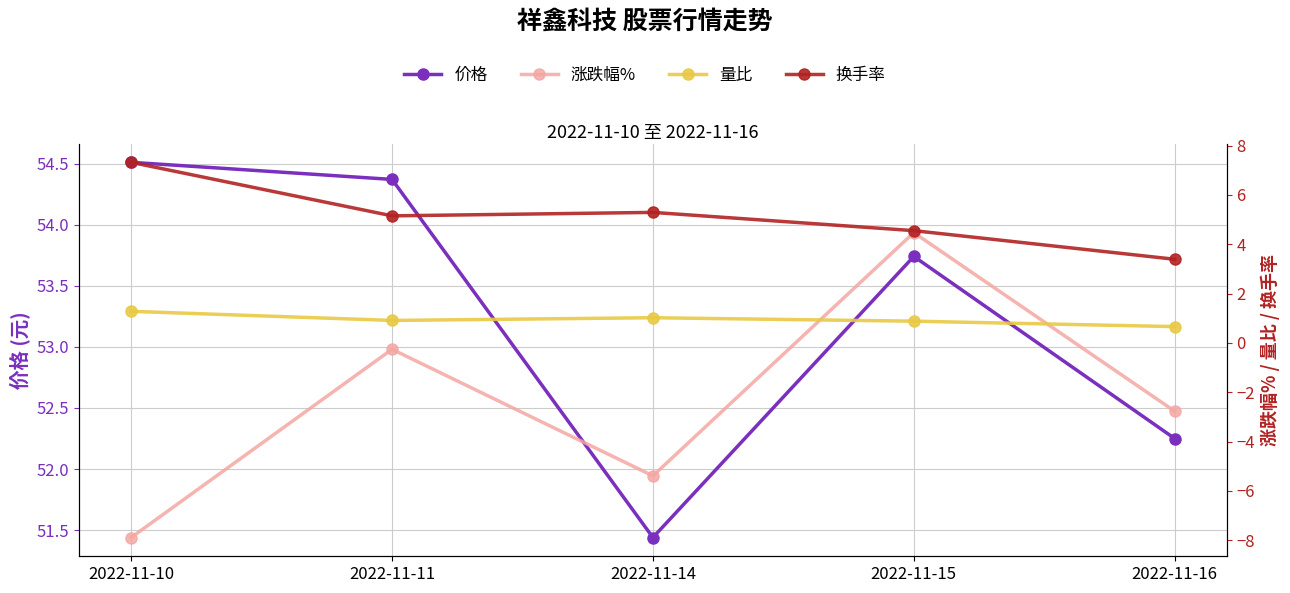

At 2022-11-11, list the series in order from smallest to largest.

涨跌幅%, 量比, 换手率, 价格